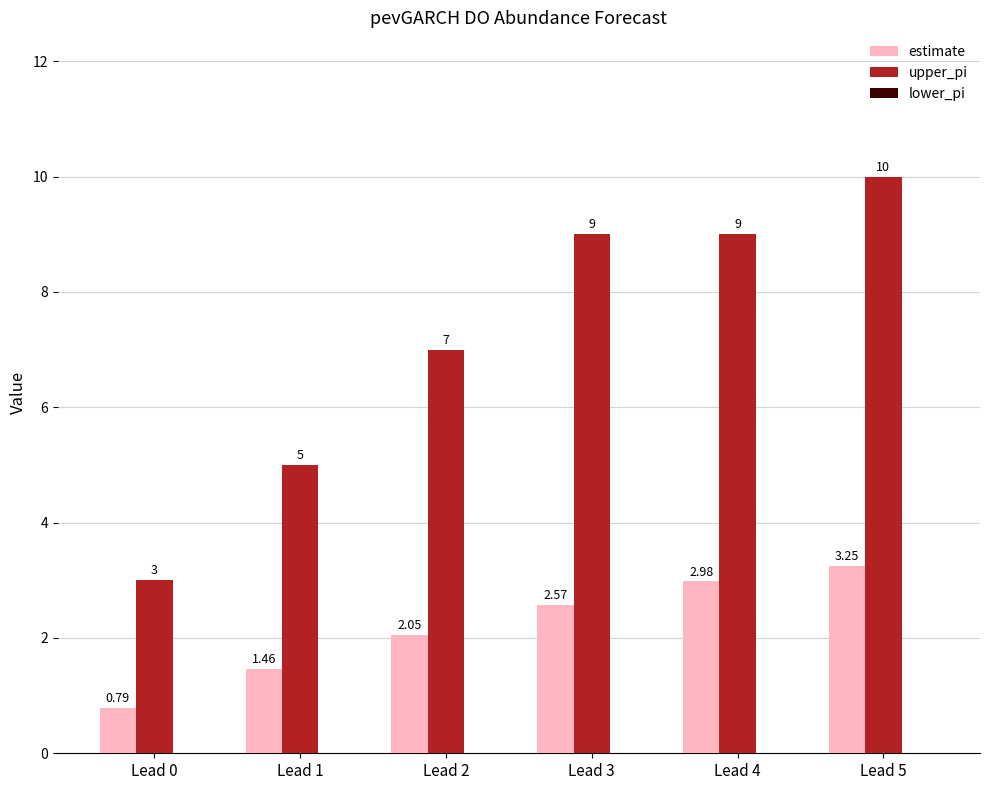

Is the value of estimate at Lead 2 greater than the value of upper_pi at Lead 5?

No